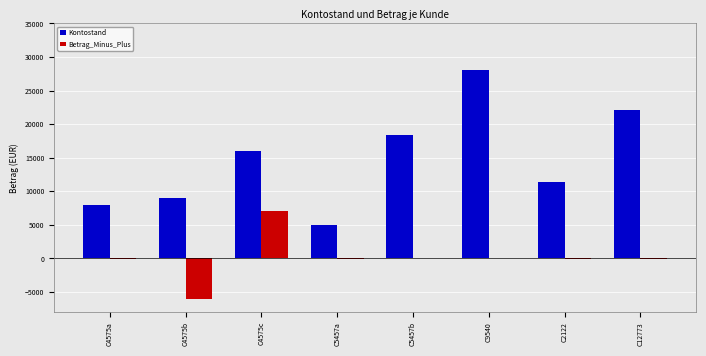

Which series has the largest total across all categories?

Kontostand